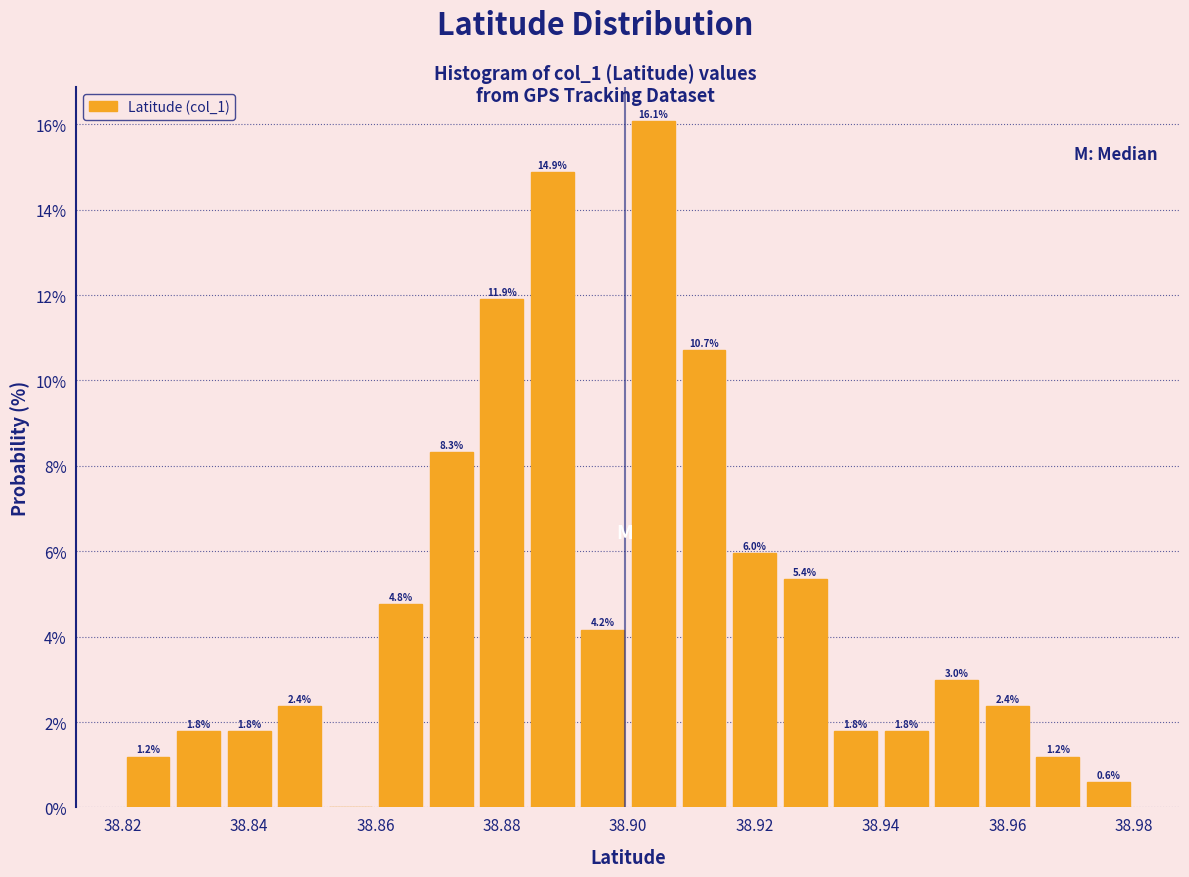

Which range on the x-axis has the tallest bar?

38.900 to 38.908